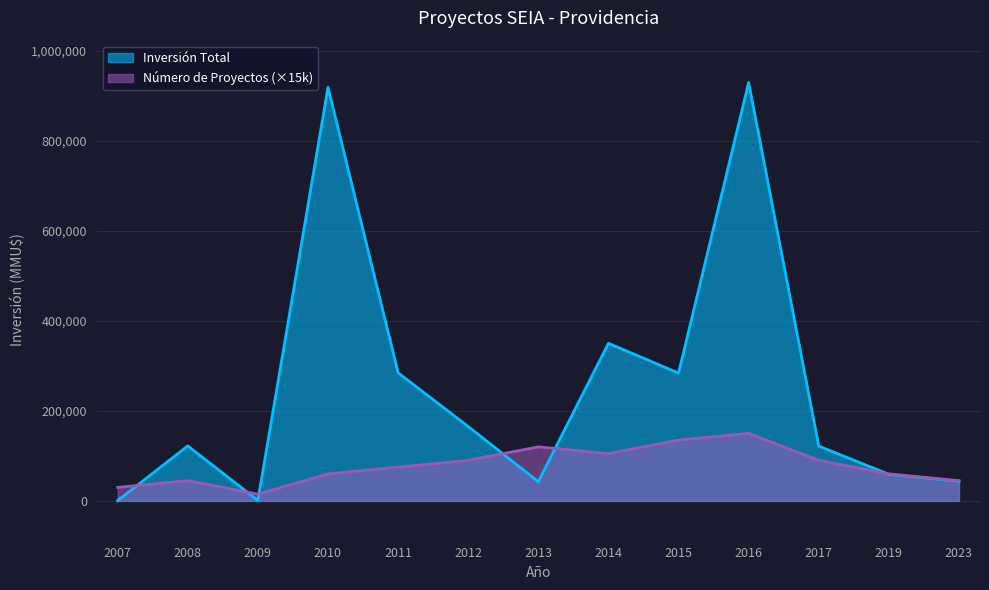

Which series has the largest range (max minus min)?

Inversión Total